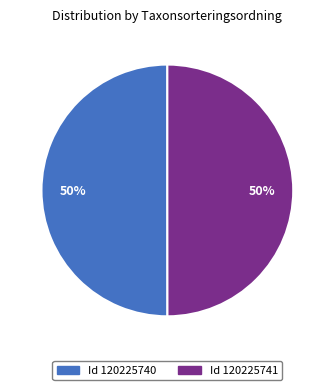

To the nearest percent, what is the average slice percentage?

50%